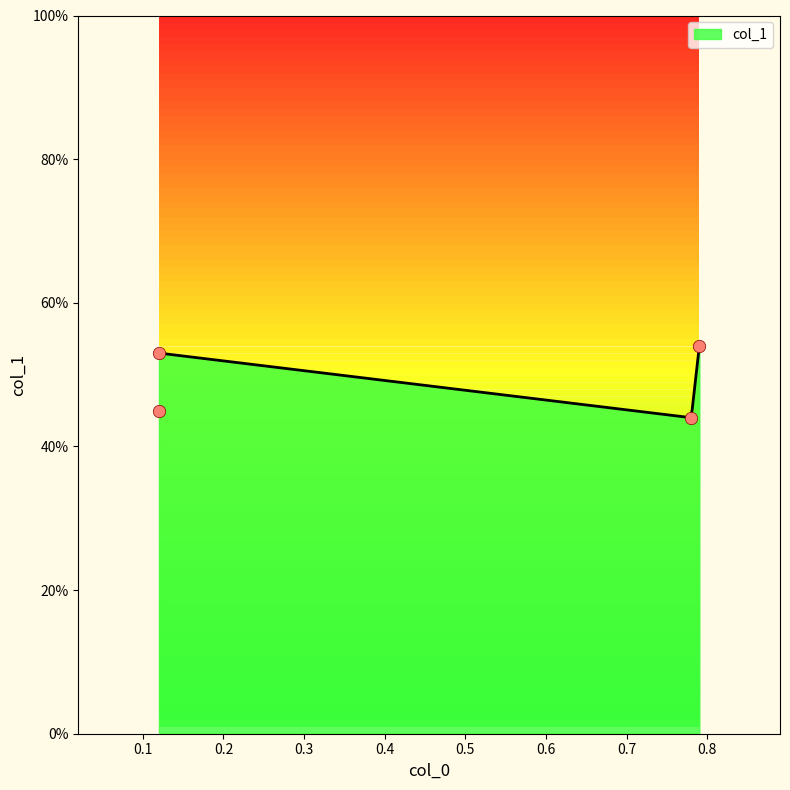

Which has a higher value, 0.12 or 0.79?

0.79